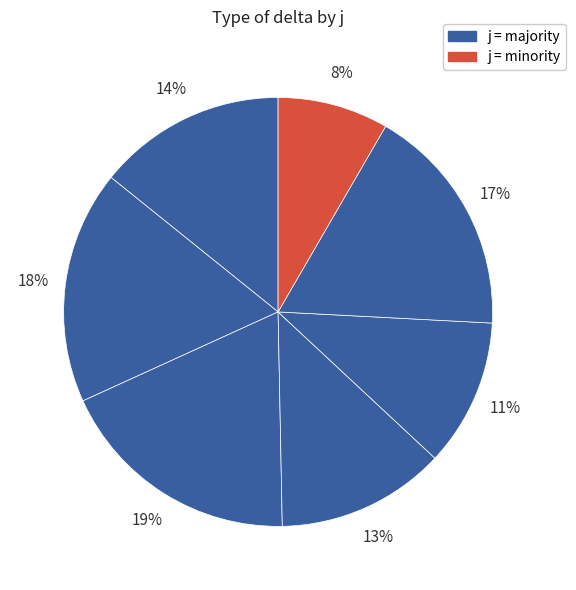

How many segments does this pie chart have?

7